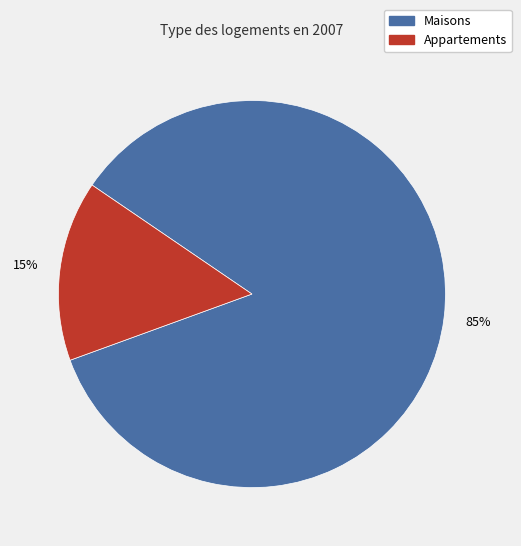

The Appartements slice represents 15% of the pie. True or false?

True